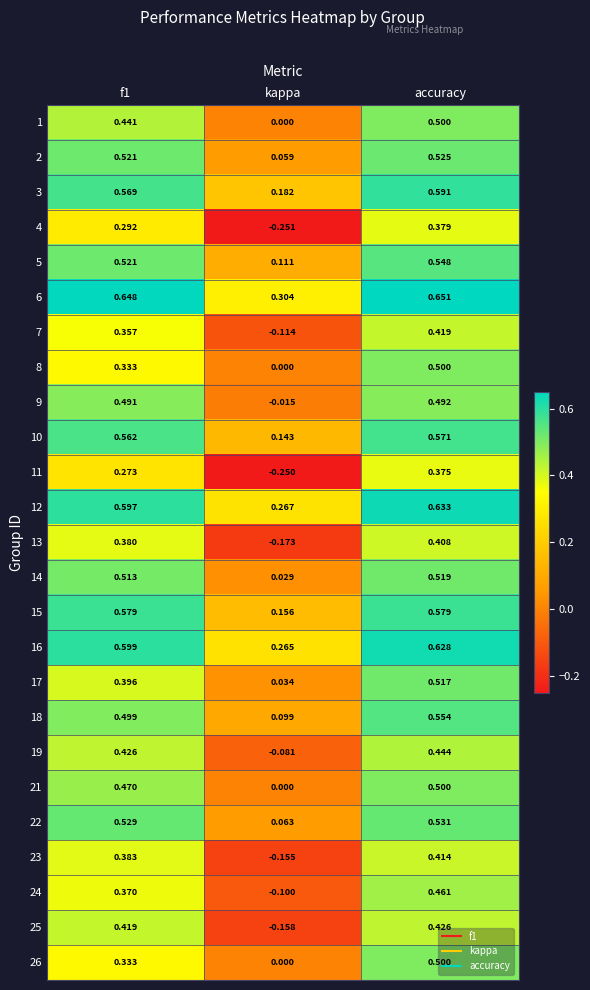

Which label corresponds to the largest value in the chart?

accuracy